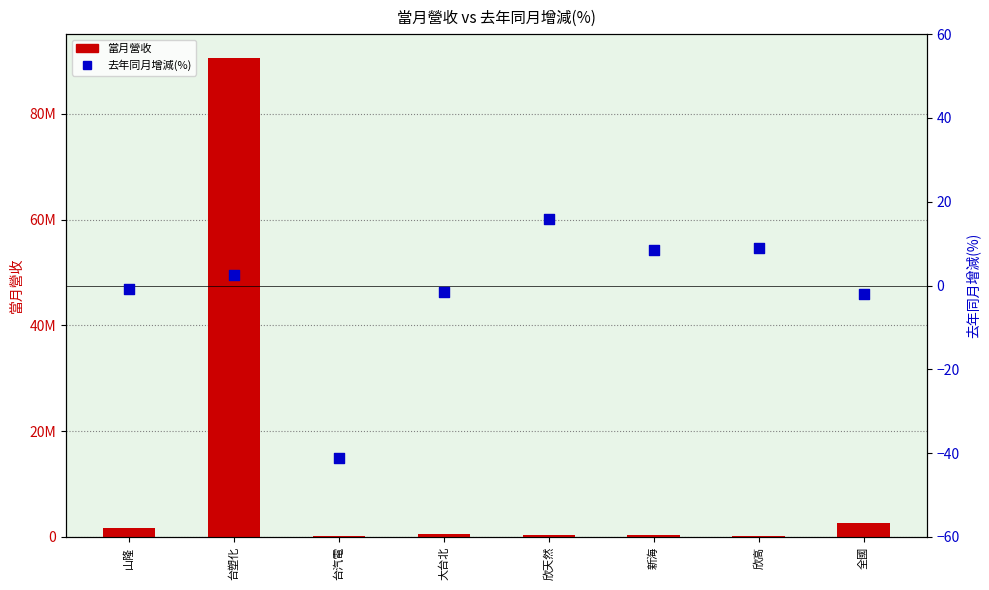

At which category is the sum across all series the highest?

台塑化